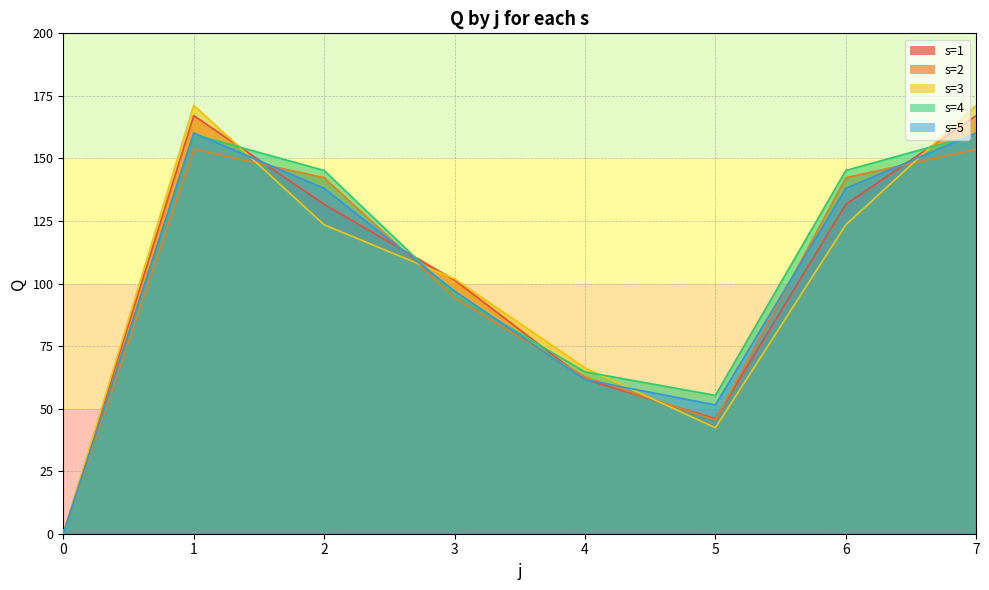

True or false: s1 has a value of -85.0 at 0.

False